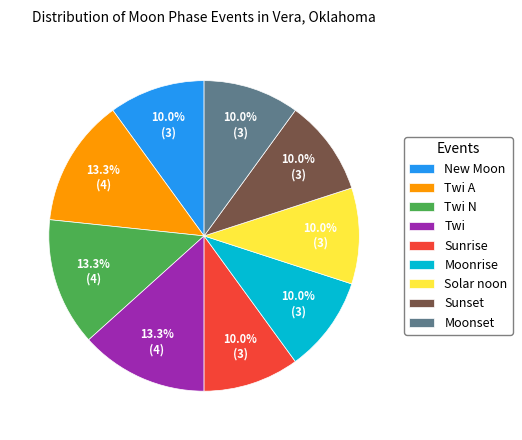

To the nearest percent, what portion does Sunrise represent?

10%